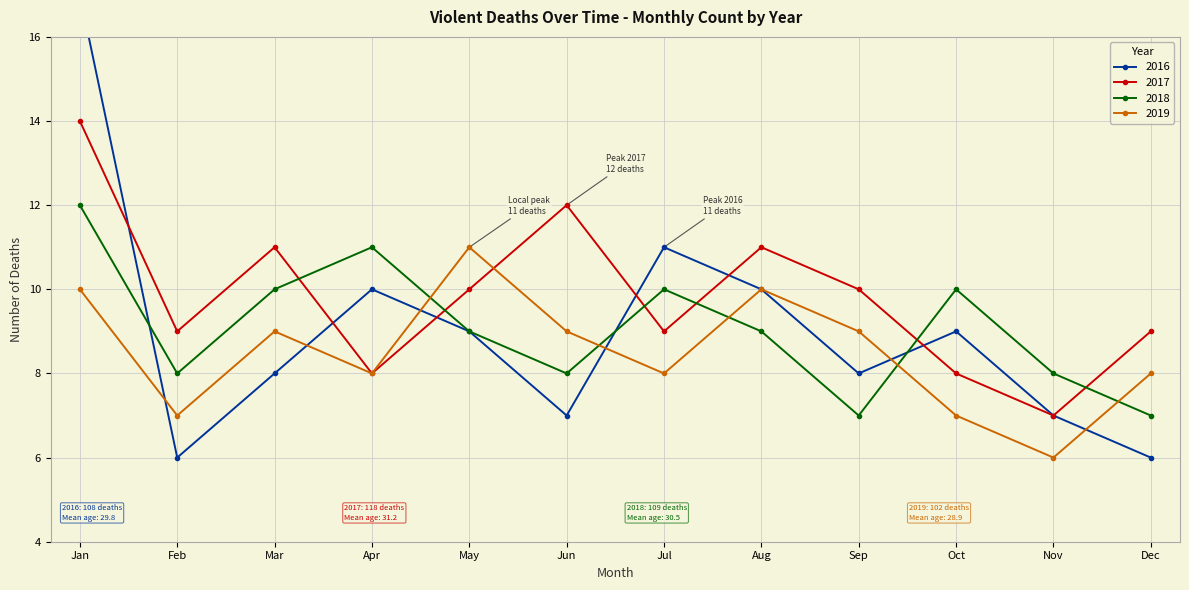

In 2019, how many points are lower than both neighbors (excluding endpoints)?

4